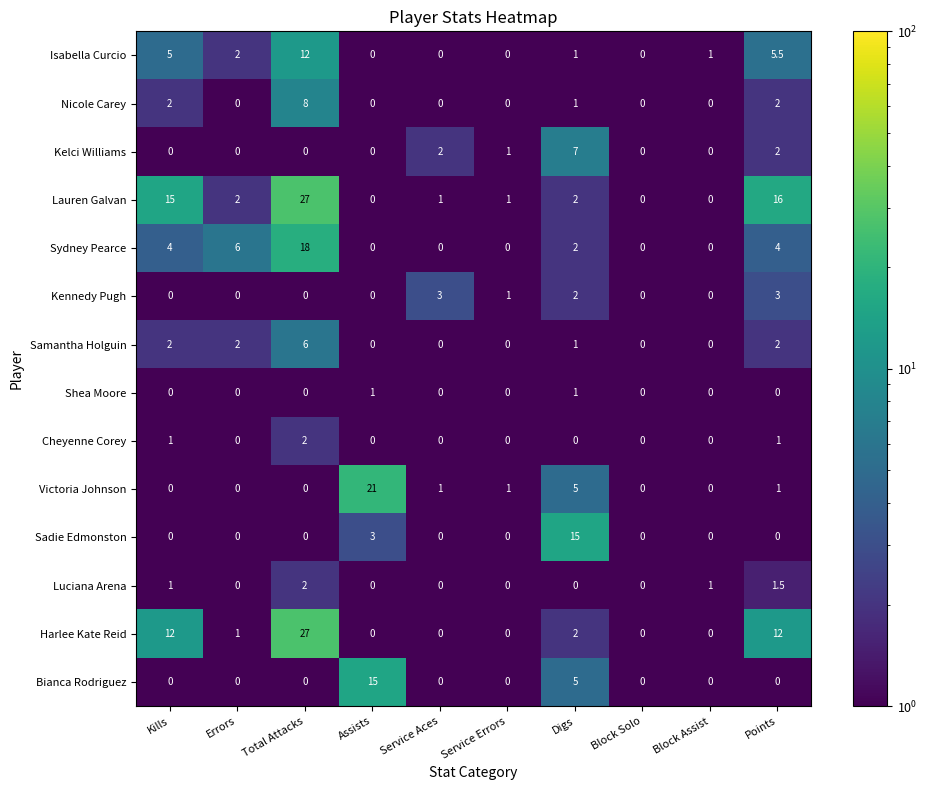

What is the total value across all series at Errors?

13.0